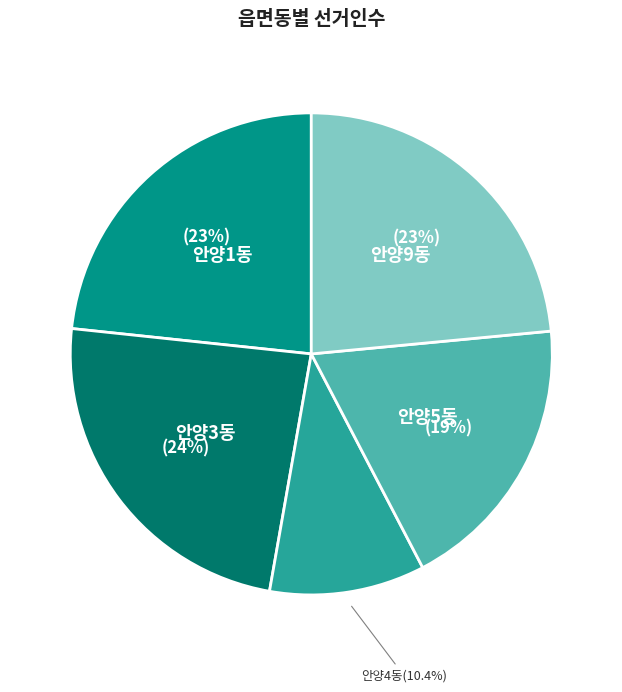

The 안양5동 slice represents 5% of the pie. True or false?

False